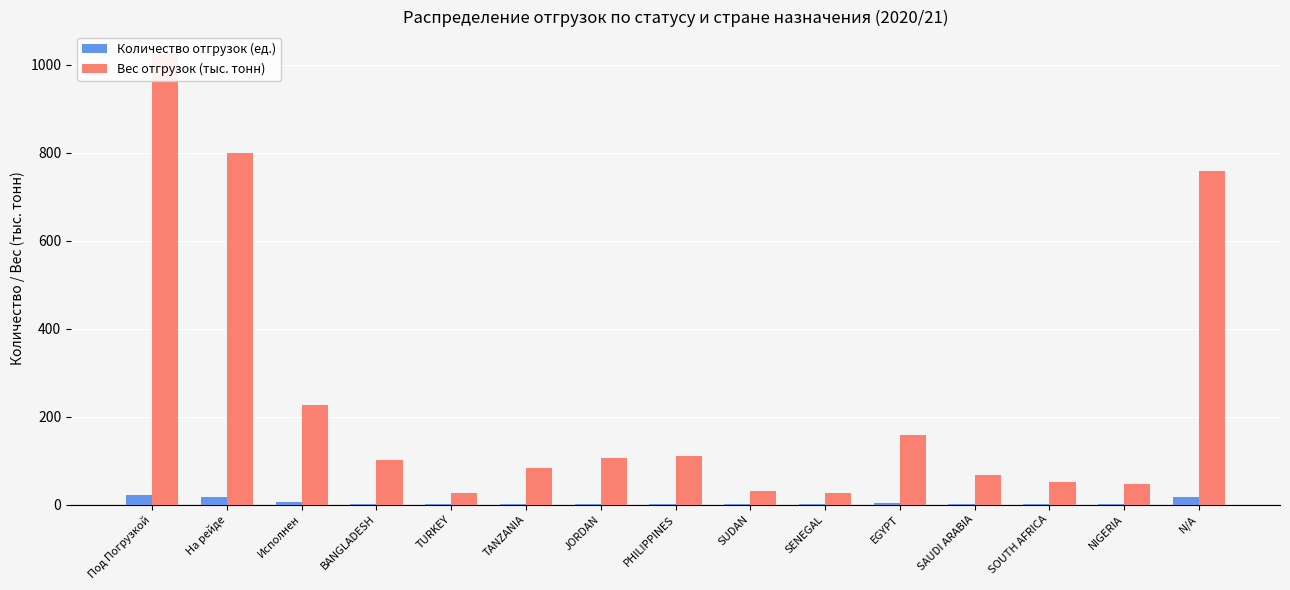

Rank the series by their average value, from lowest to highest.

Количество отгрузок (ед.), Вес отгрузок (тыс. тонн)